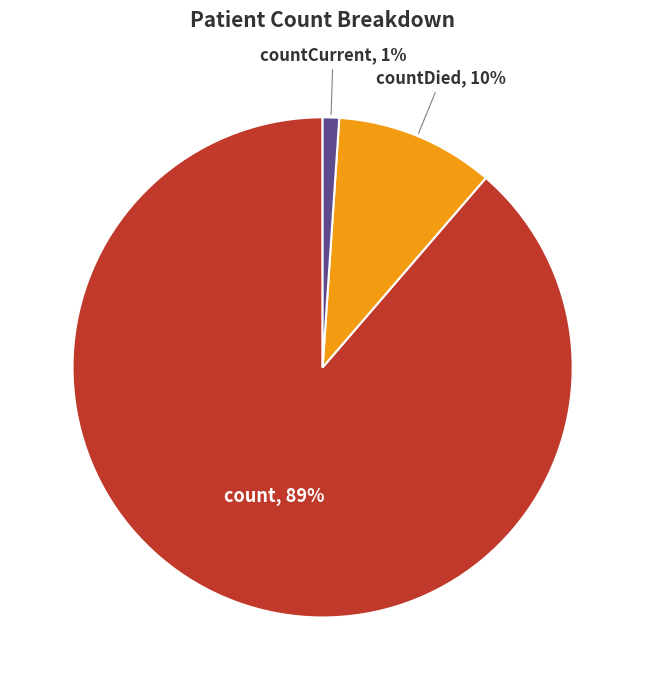

What percentage is the count slice, to the nearest percent?

89%